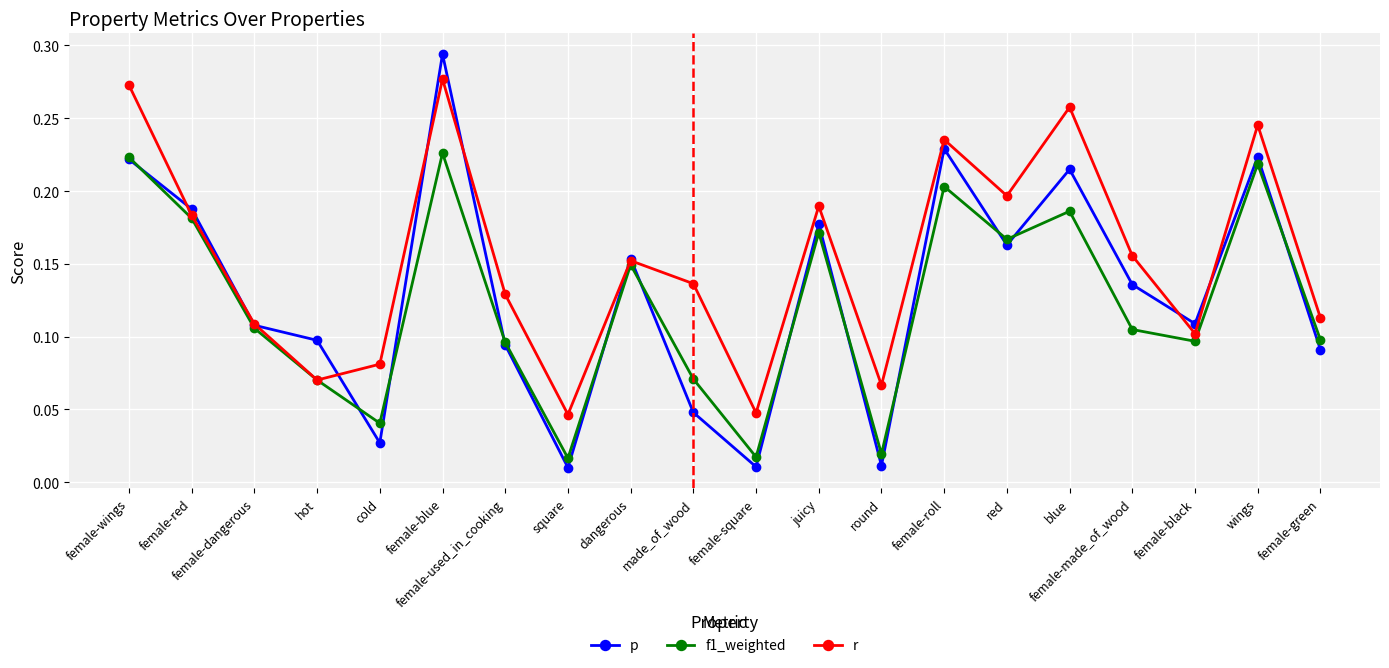

True or false: r has more than 2 points higher than both neighbors.

True